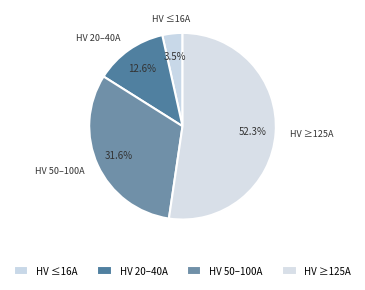

Count the number of slices in the pie.

4